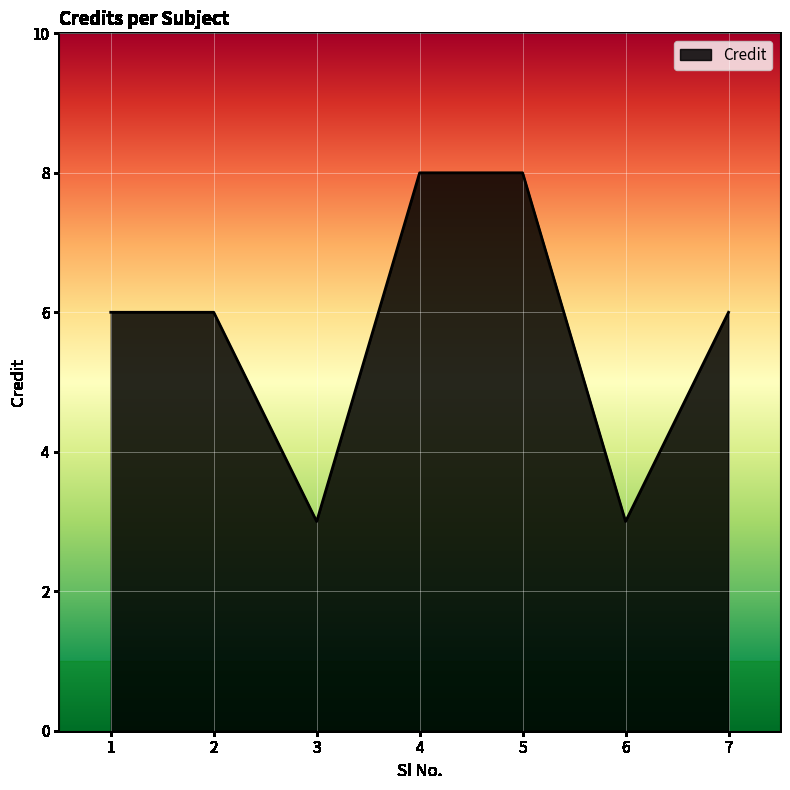

How many series are shown in this chart?

1